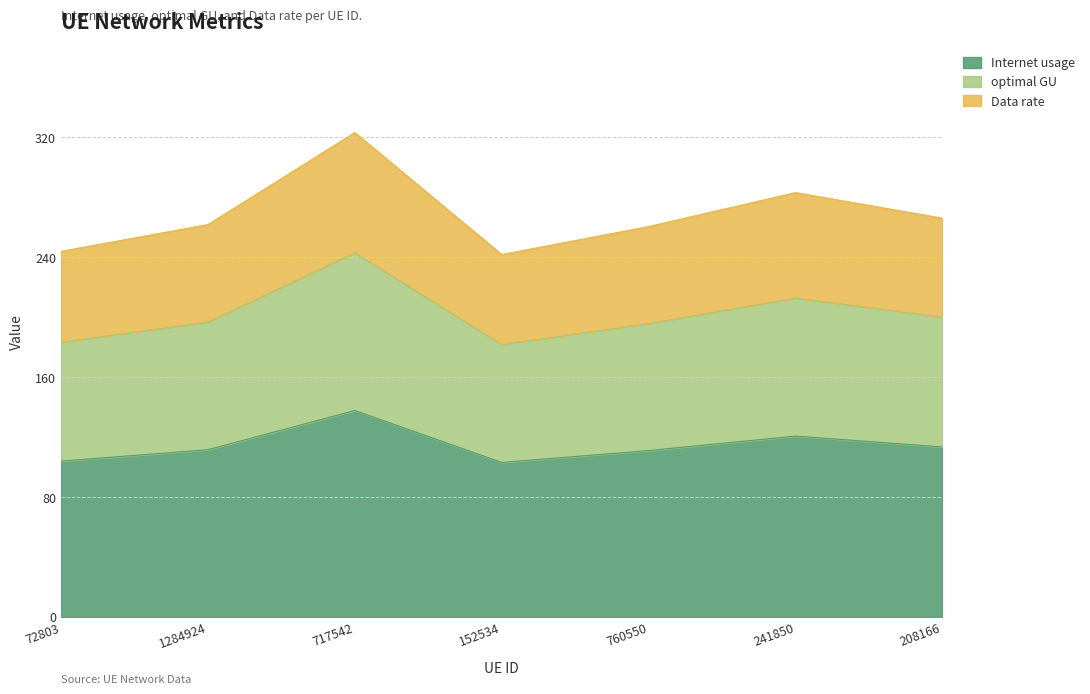

Reading left to right, list all the values displayed in this chart.

Internet usage: 72803=104.0	1284924=111.6	717542=137.8	152534=103.1	760550=111.0	241850=120.7	208166=113.4
optimal GU: 72803=183.4	1284924=196.8	717542=243.0	152534=181.8	760550=195.8	241850=212.8	208166=200.0
Data rate: 72803=244.0	1284924=261.9	717542=323.3	152534=241.9	760550=260.6	241850=283.2	208166=266.1